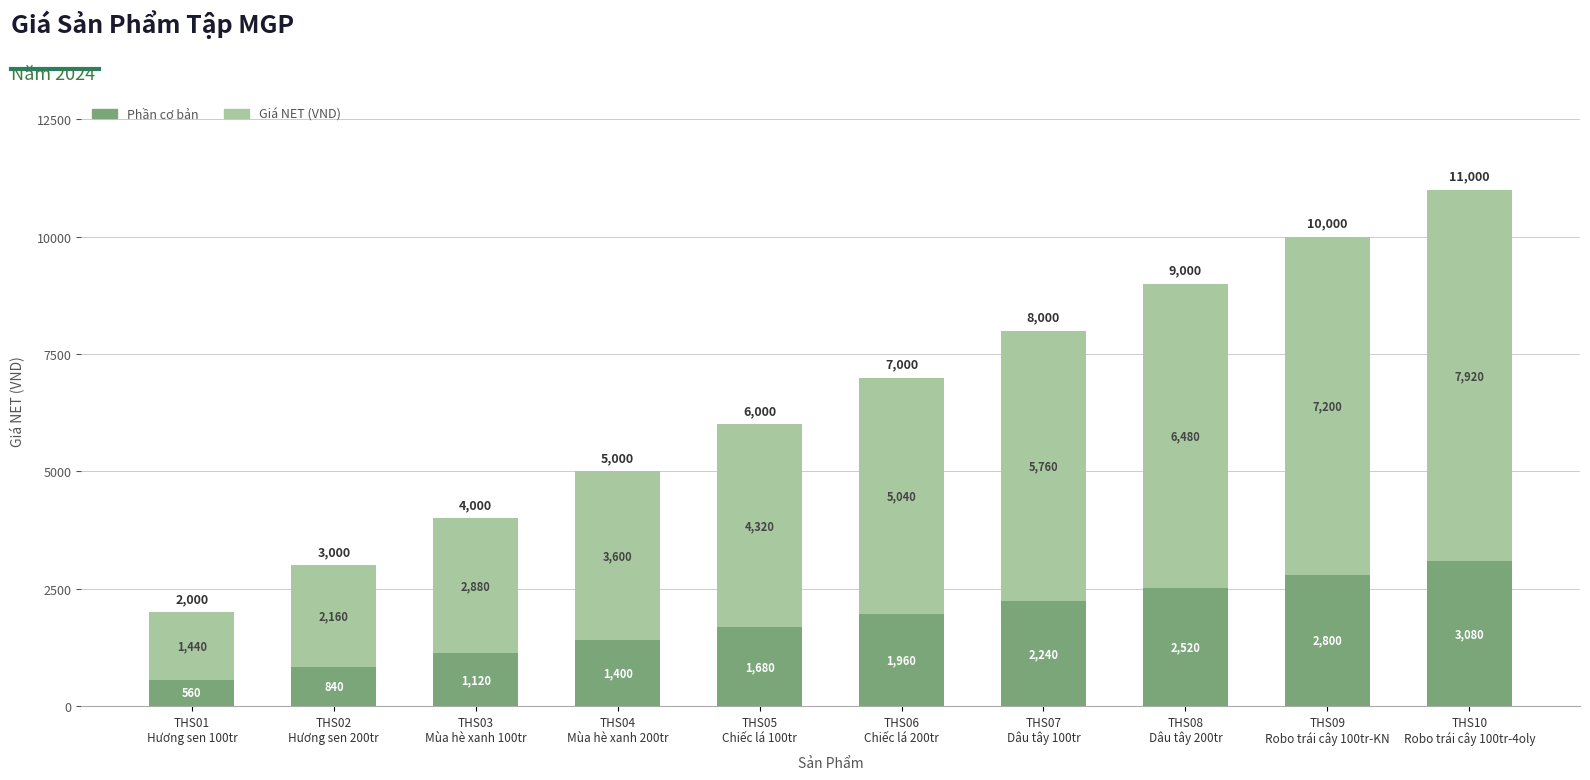

What is the average value of the Phần cơ bản series?

1820.0